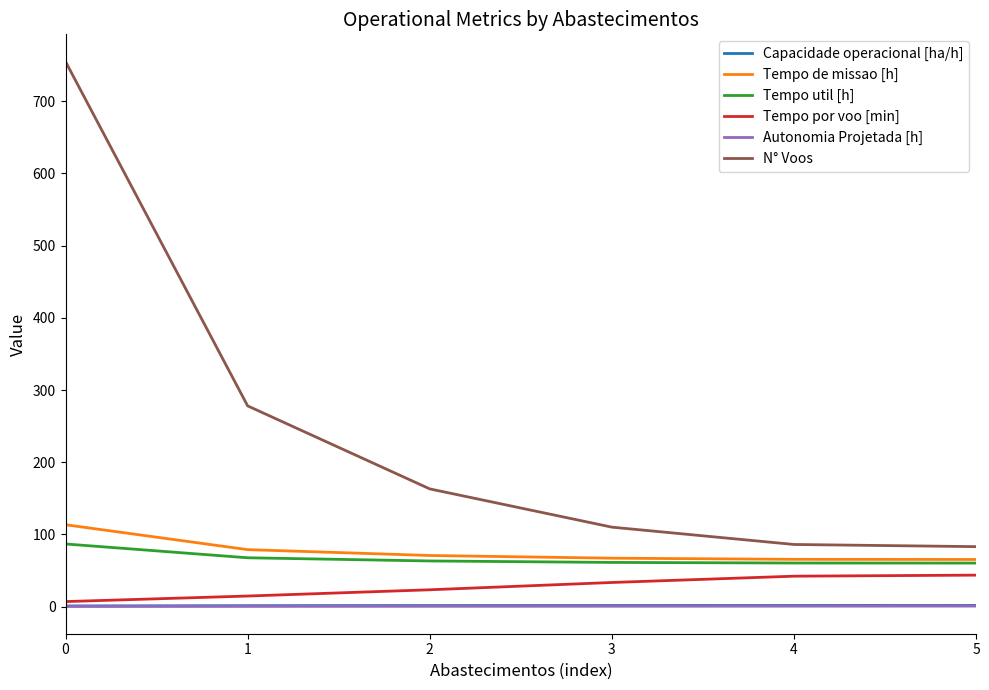

The value of Tempo util [h] at 0 is 42.8. True or false?

False